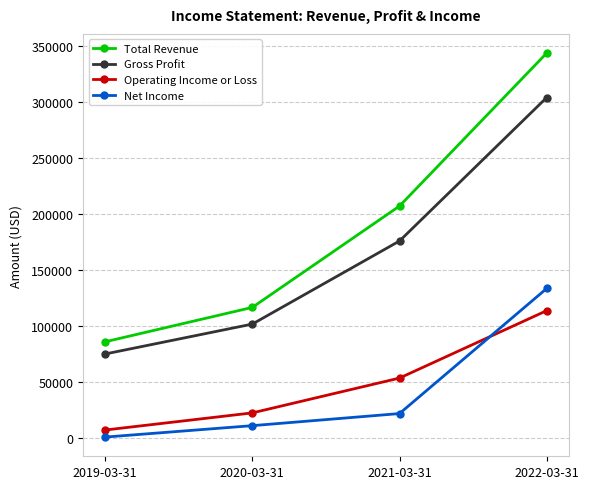

After their last crossing, which series has the higher values: Operating Income or Loss or Net Income?

Net Income